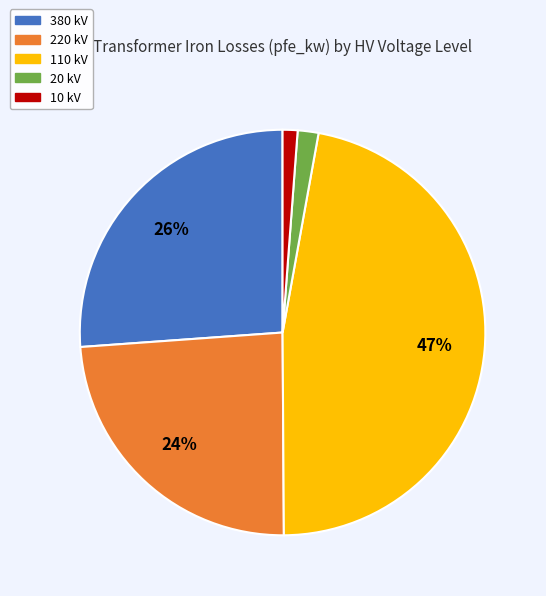

Approximately how many times larger is the value at 110 kV compared to 380 kV?

1.8